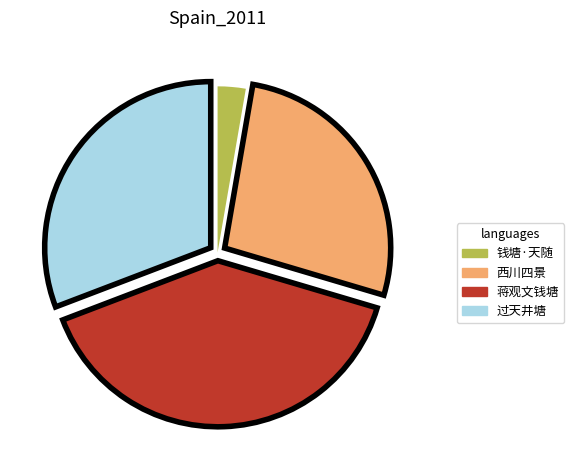

Is there any slice that represents more than half of the pie?

No